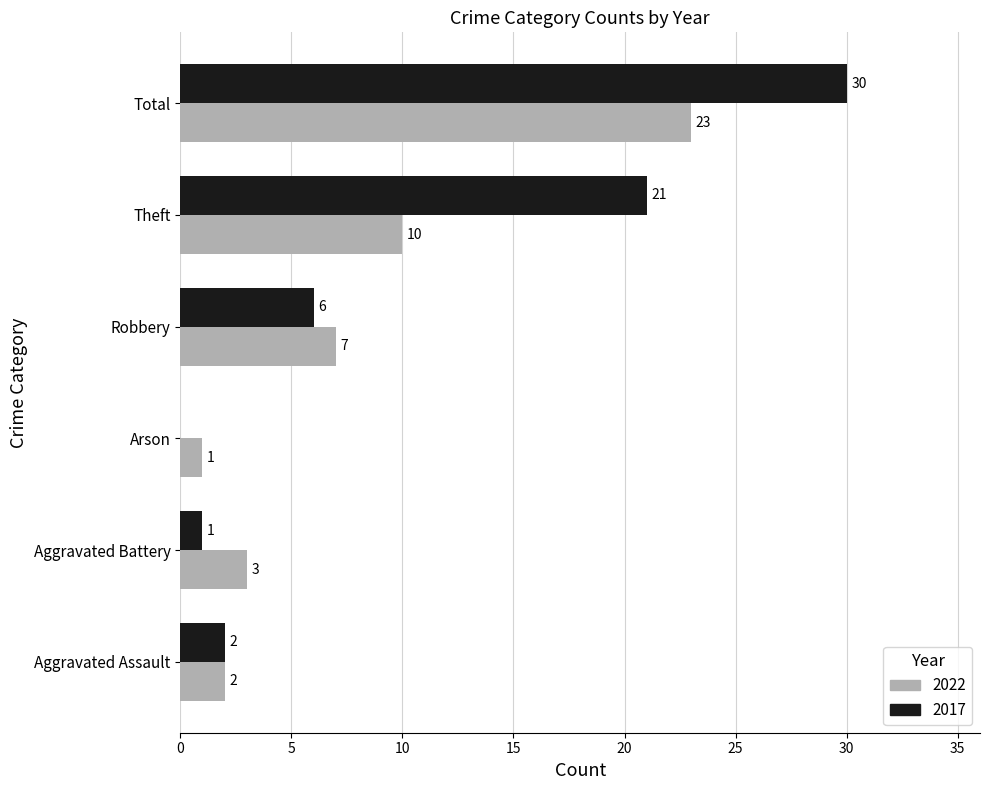

What is the average value of the 2017 series?

10